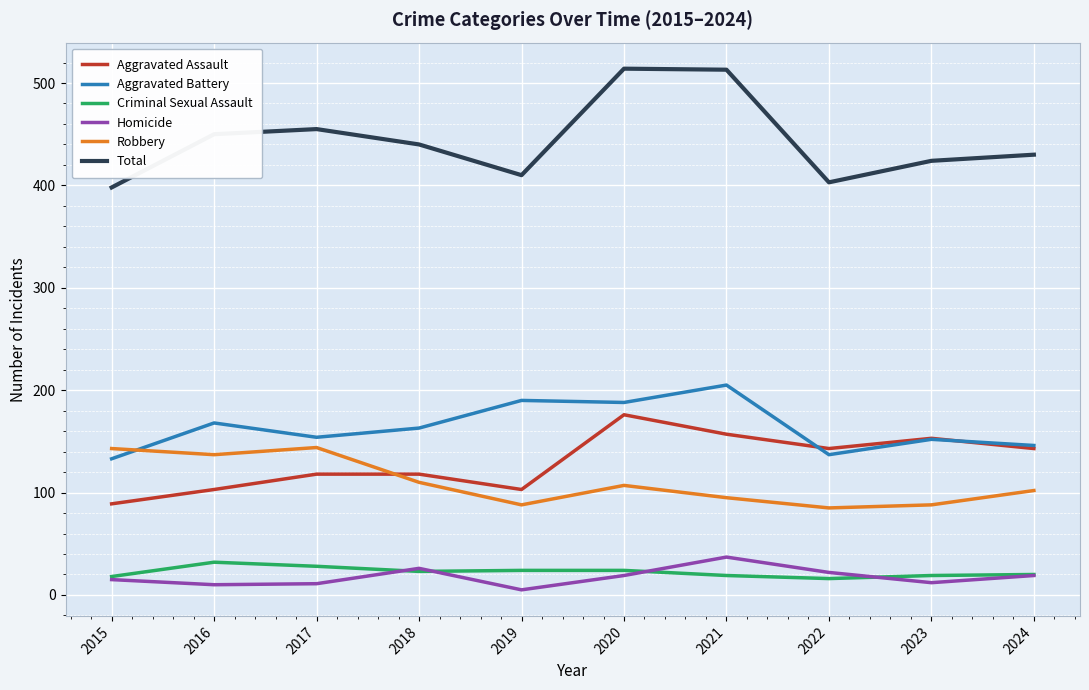

What is the difference between the highest and lowest values at 2024?

411